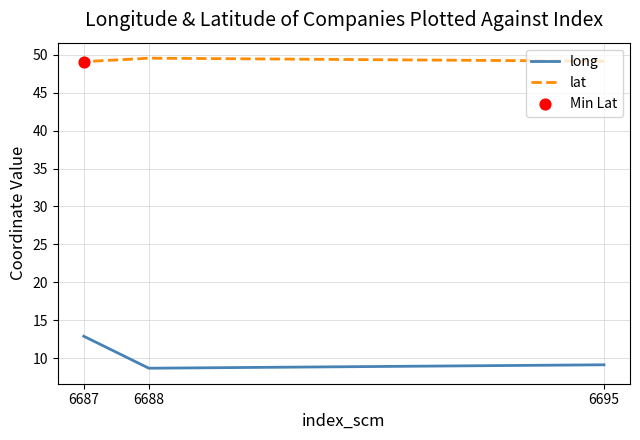

What are all the series names shown in the legend?

long, lat